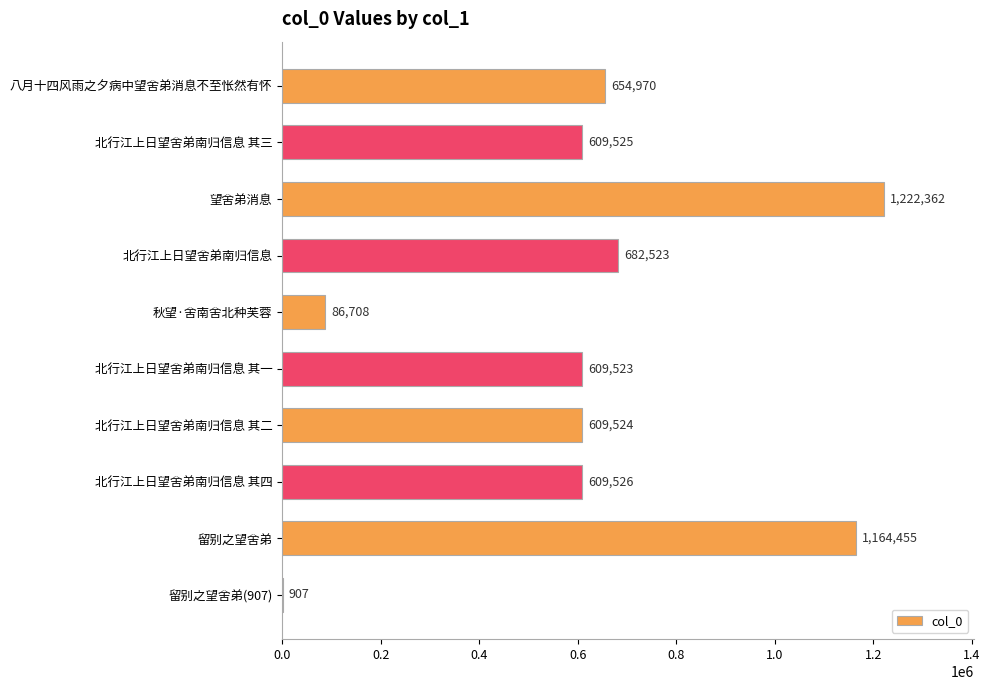

Reading top to bottom, transcribe all the data shown in this chart.

八月十四风雨之夕病中望舍弟消息不至怅然有怀=654970	北行江上日望舍弟南归信息 其三=609525	望舍弟消息=1222362	北行江上日望舍弟南归信息=682523	秋望·舍南舍北种芙蓉=86708	北行江上日望舍弟南归信息 其一=609523	北行江上日望舍弟南归信息 其二=609524	北行江上日望舍弟南归信息 其四=609526	留别之望舍弟=1164455	留别之望舍弟(907)=907